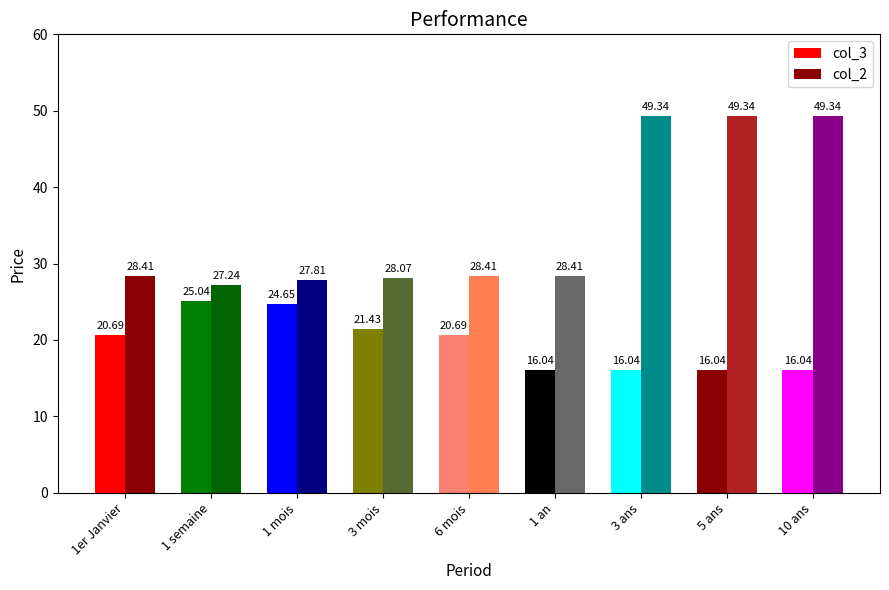

Reading left to right, what are all the values shown in this chart?

col_3: 20.7	25.0	24.6	21.4	20.7	16.0	16.0	16.0	16.0
col_2: 28.4	27.2	27.8	28.1	28.4	28.4	49.3	49.3	49.3